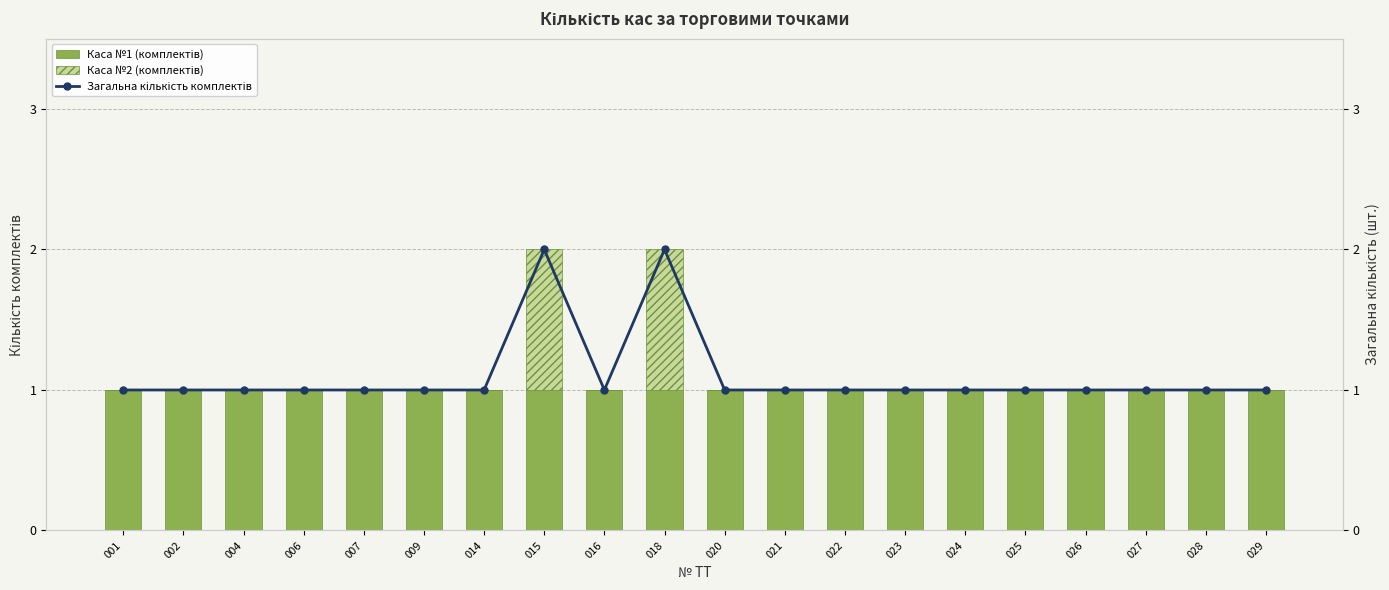

What is the spread (max minus min) of values at 015?

1